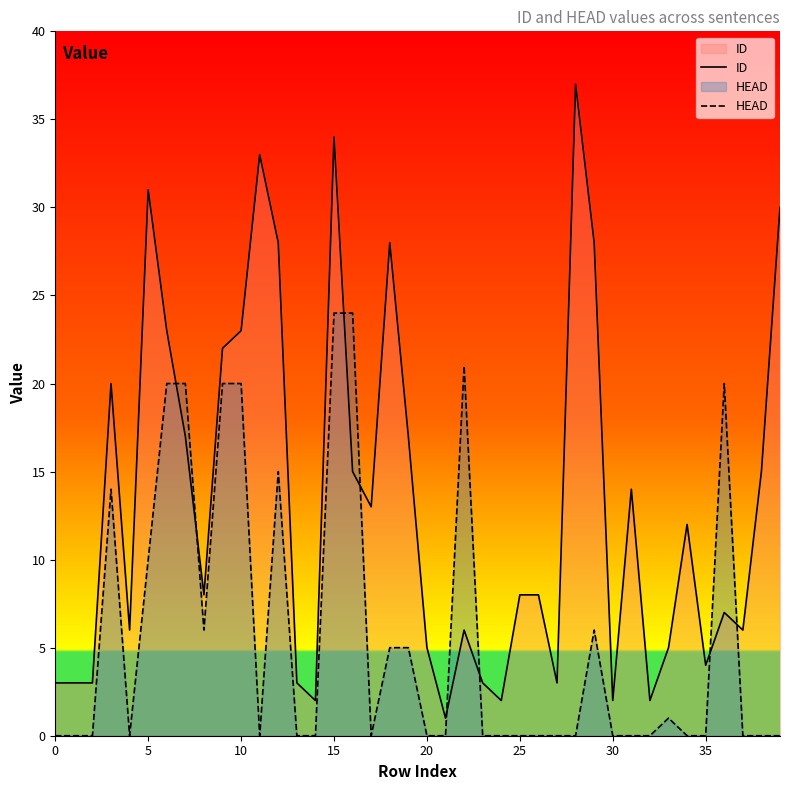

What is the difference between the maximum and minimum values in the HEAD series?

24